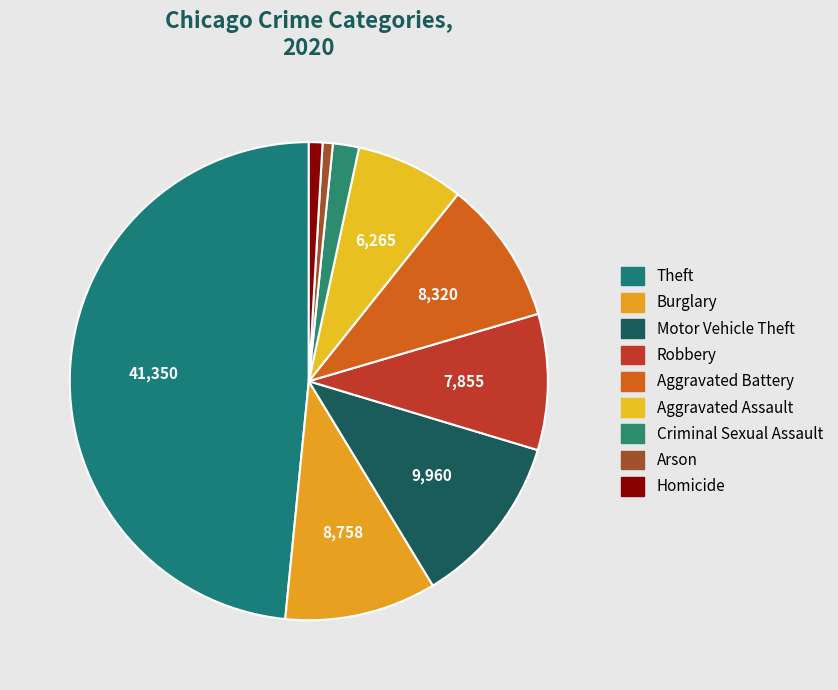

Which slice is the smallest?

Arson